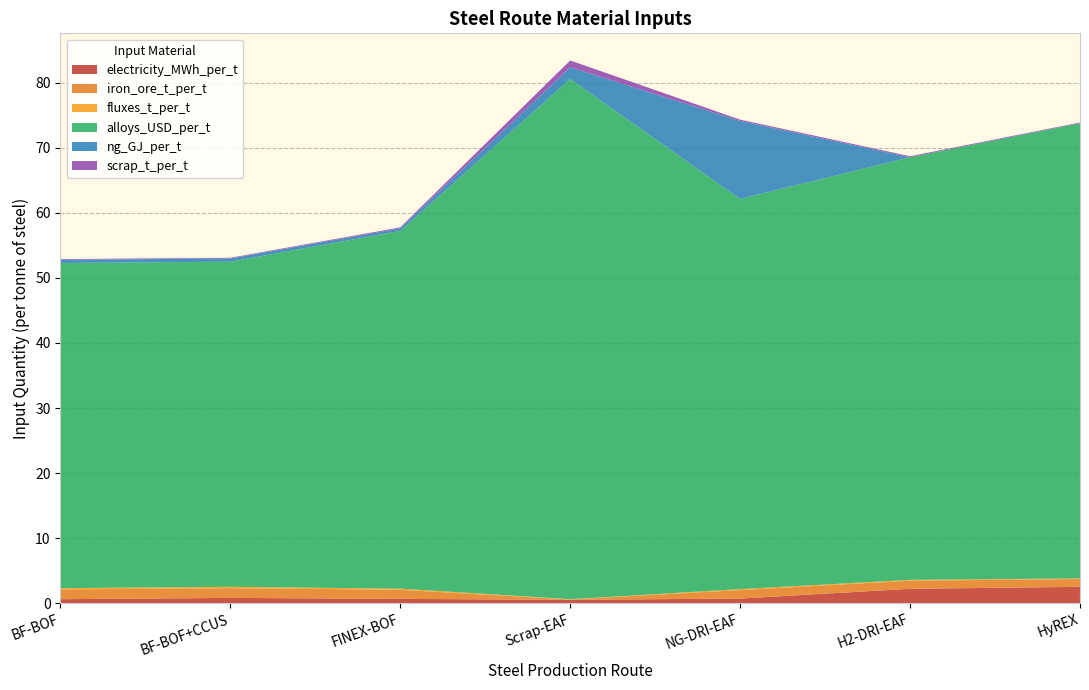

Reading left to right, transcribe all the data shown in this chart.

electricity_MWh_per_t: BF-BOF=0.6	BF-BOF+CCUS=0.8	FINEX-BOF=0.7	Scrap-EAF=0.5	NG-DRI-EAF=0.7	H2-DRI-EAF=2.2	HyREX=2.5
iron_ore_t_per_t: BF-BOF=1.5	BF-BOF+CCUS=1.5	FINEX-BOF=1.4	Scrap-EAF=0.1	NG-DRI-EAF=1.3	H2-DRI-EAF=1.2	HyREX=1.2
fluxes_t_per_t: BF-BOF=0.2	BF-BOF+CCUS=0.2	FINEX-BOF=0.2	Scrap-EAF=0.1	NG-DRI-EAF=0.1	H2-DRI-EAF=0.1	HyREX=0.1
alloys_USD_per_t: BF-BOF=50.0	BF-BOF+CCUS=50.0	FINEX-BOF=55.0	Scrap-EAF=80.0	NG-DRI-EAF=60.0	H2-DRI-EAF=65.0	HyREX=70.0
ng_GJ_per_t: BF-BOF=0.5	BF-BOF+CCUS=0.5	FINEX-BOF=0.4	Scrap-EAF=1.8	NG-DRI-EAF=12.0	H2-DRI-EAF=0.0	HyREX=0.0
scrap_t_per_t: BF-BOF=0.1	BF-BOF+CCUS=0.1	FINEX-BOF=0.1	Scrap-EAF=1.1	NG-DRI-EAF=0.2	H2-DRI-EAF=0.1	HyREX=0.1